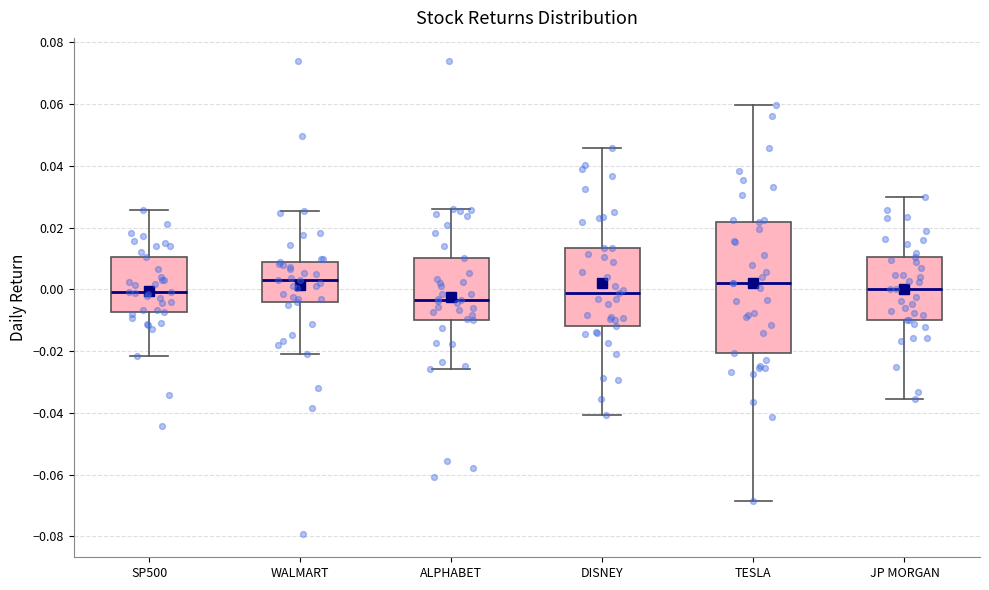

Reading left to right, read every box against the y-axis: the position of its median line, the range the box covers, and the ends of its whiskers. The values are not printed on the chart, so give them approximately, as read against the axis.

SP500: median 0.000, box -0.008 to 0.010, whiskers -0.022 to 0.026
WALMART: median 0.002, box -0.004 to 0.008, whiskers -0.020 to 0.026
ALPHABET: median -0.004, box -0.010 to 0.010, whiskers -0.026 to 0.026
DISNEY: median -0.002, box -0.012 to 0.014, whiskers -0.040 to 0.046
TESLA: median 0.002, box -0.020 to 0.022, whiskers -0.068 to 0.060
JP MORGAN: median 0.000, box -0.010 to 0.010, whiskers -0.036 to 0.030